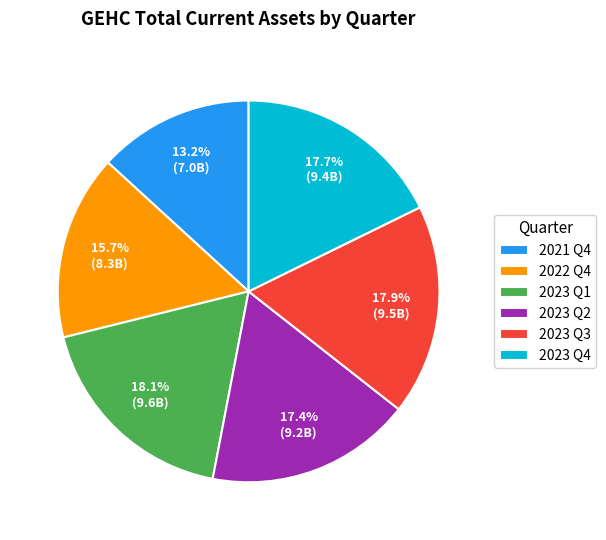

Count the number of slices in the pie.

6